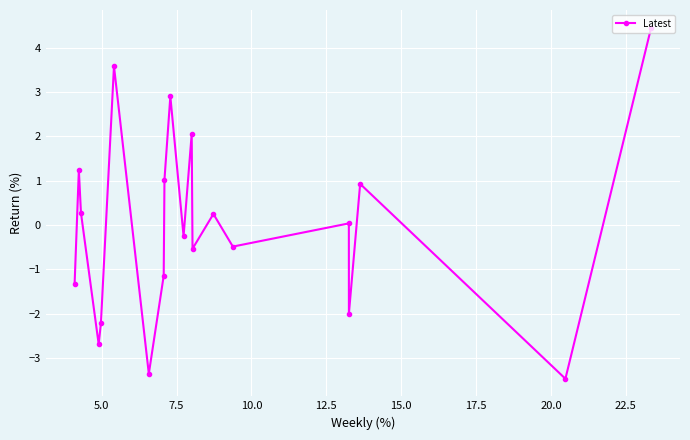

What is the difference between the maximum and second lowest values?

7.8